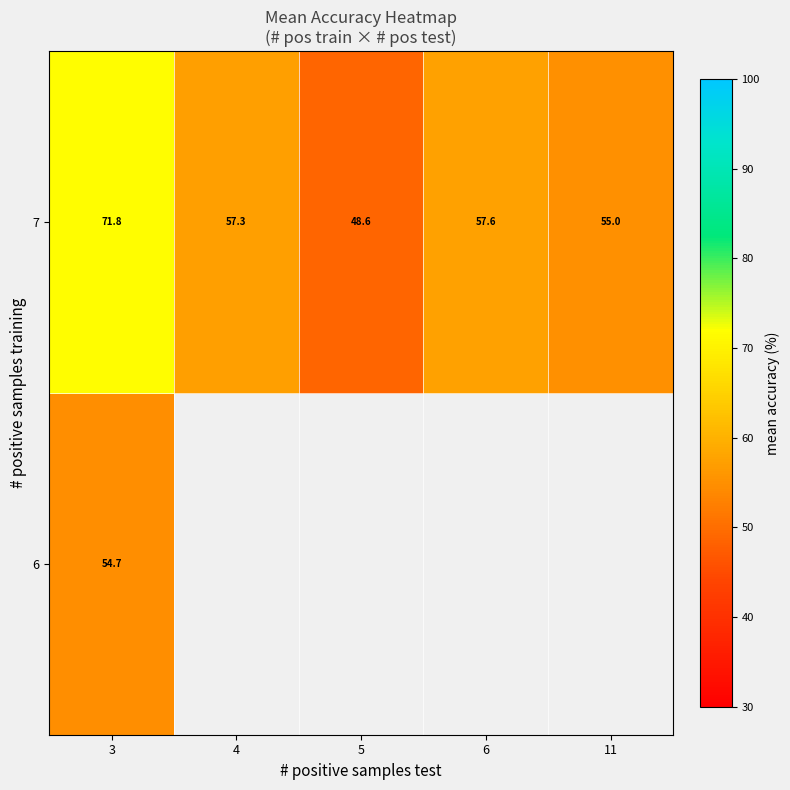

How many values in the 7 series exceed 57?

3